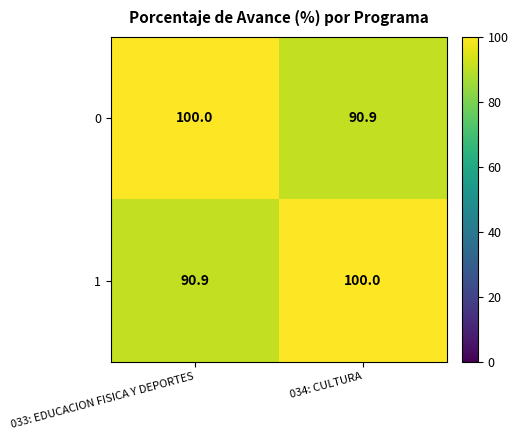

What is the maximum value shown in the chart?

100.0